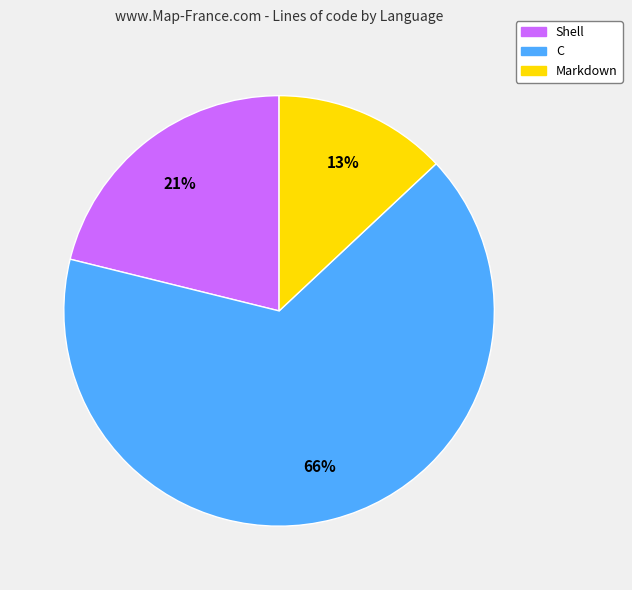

Rank the categories by value from highest to lowest.

C, Shell, Markdown